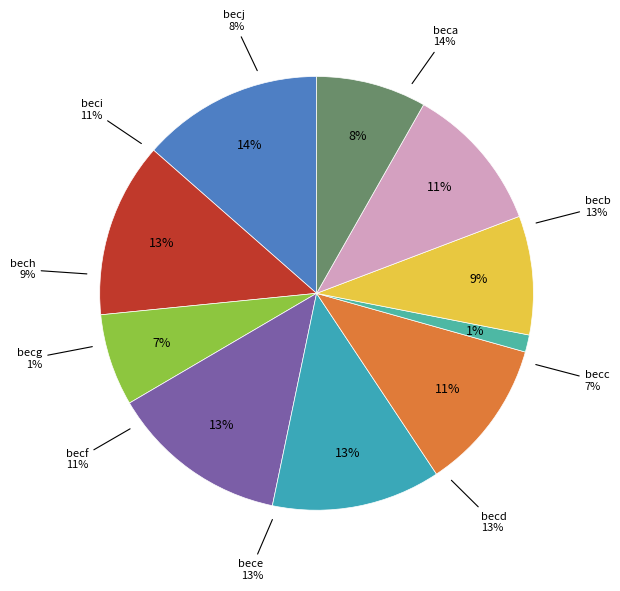

Is it true that beci is 11% of the pie?

True